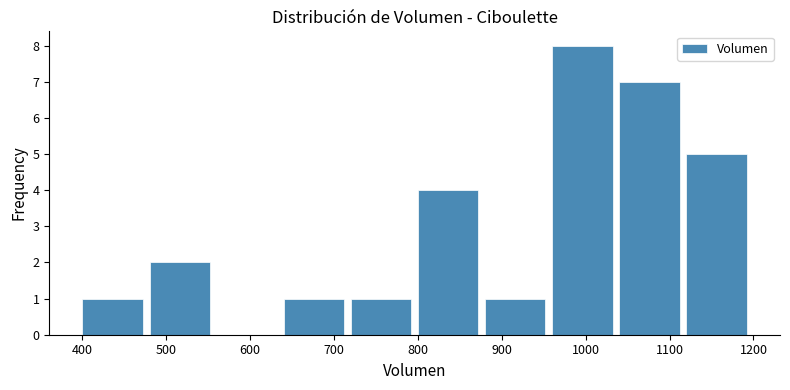

Over which range of the x-axis is the bar tallest?

960 to 1040